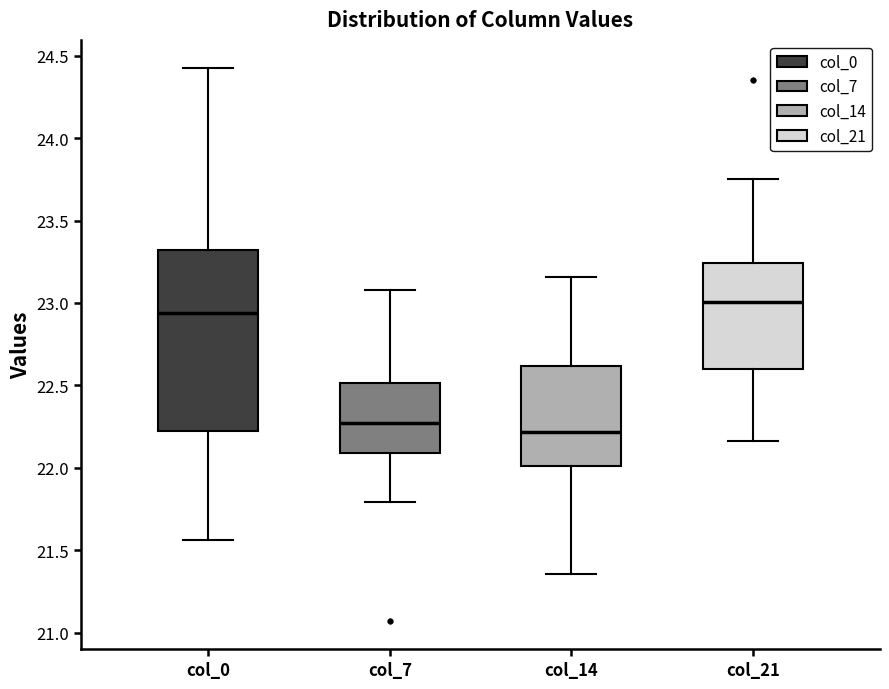

Reading left to right, transcribe this box plot: for each box, give where its median line is, the range the box spans, and where its two whiskers end, as read against the y-axis. The values are not printed on the chart, so give them approximately, as read against the axis.

col_0: median 22.95, box 22.20 to 23.30, whiskers 21.55 to 24.45
col_7: median 22.25, box 22.10 to 22.50, whiskers 21.80 to 23.10
col_14: median 22.20, box 22.00 to 22.60, whiskers 21.35 to 23.15
col_21: median 23.00, box 22.60 to 23.25, whiskers 22.15 to 23.75